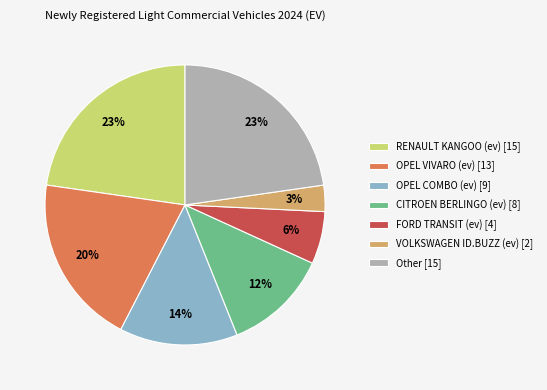

Does FORD TRANSIT (ev) [4] represent more than half of the total?

No